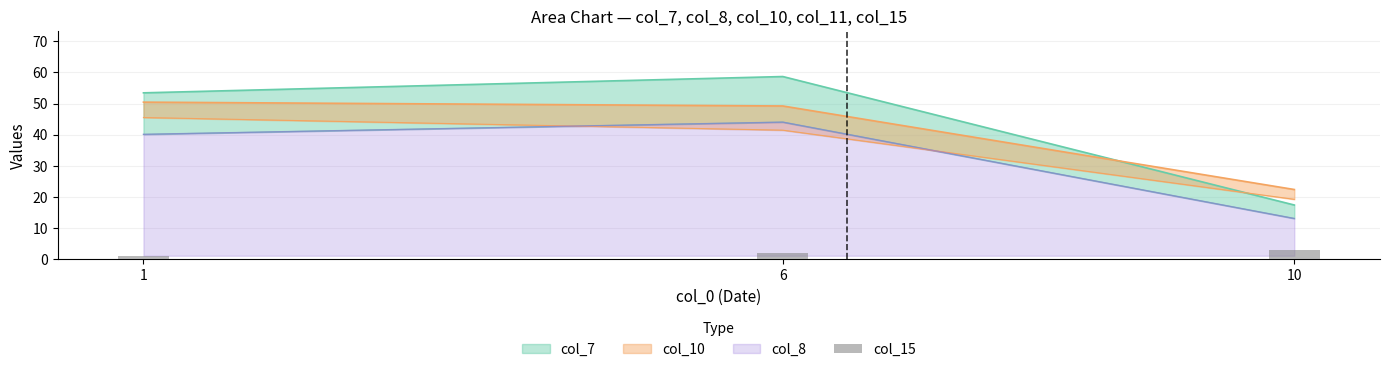

The chart shows a value of 5 at 10. True or false?

False